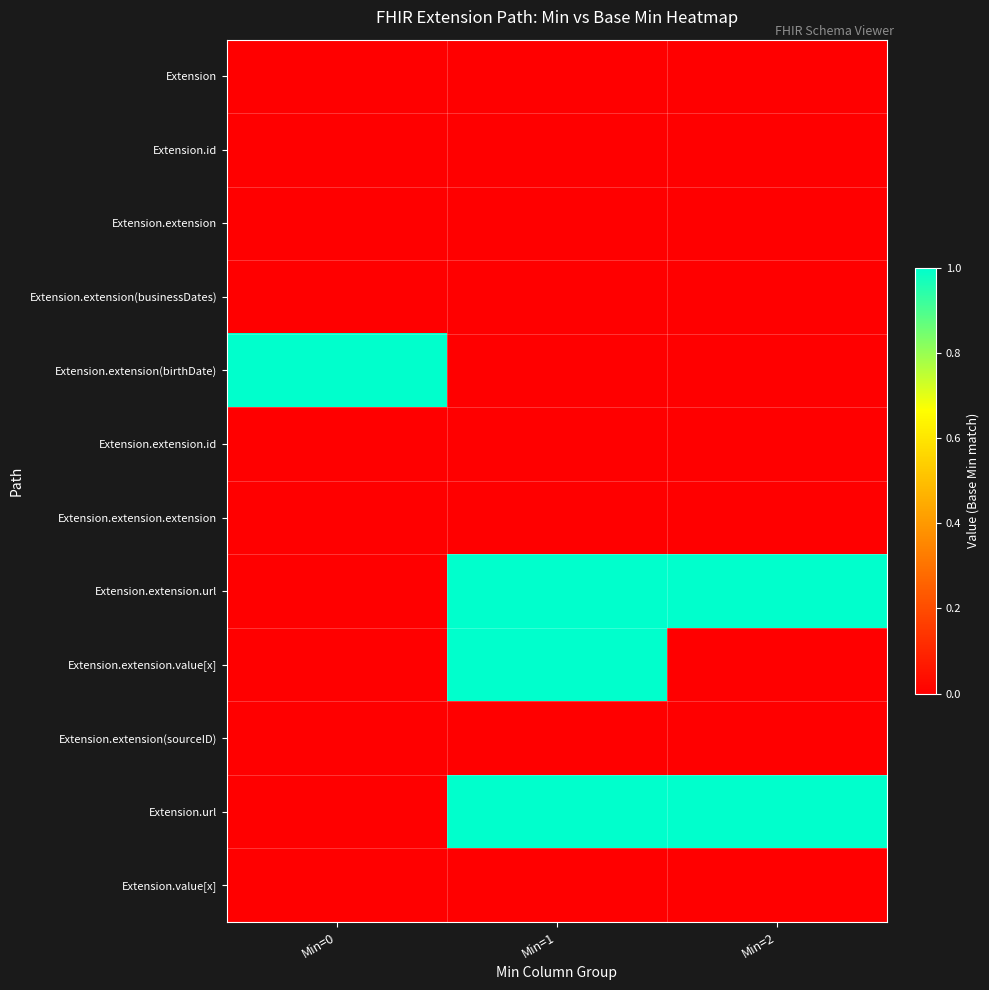

List the series in order of their peak value, highest first.

Extension.extension(birthDate), Extension.extension.url, Extension.extension.value[x], Extension.url, Extension, Extension.id, Extension.extension, Extension.extension(businessDates), Extension.extension.id, Extension.extension.extension, Extension.extension(sourceID), Extension.value[x]